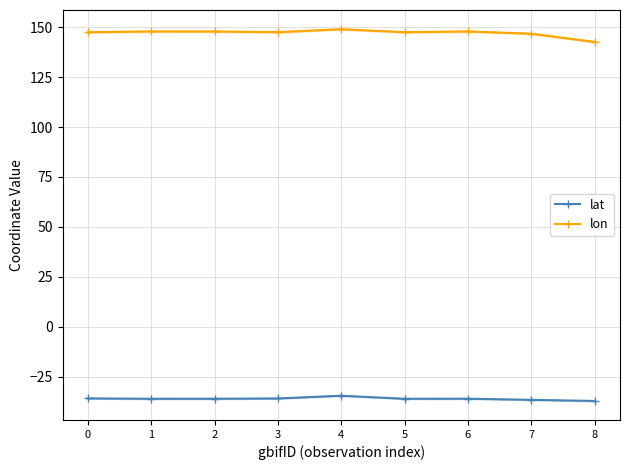

Reading left to right, extract all data points from this chart.

lat: 0=-35.9	1=-36.0	2=-36.0	3=-35.9	4=-34.5	5=-36.0	6=-36.0	7=-36.6	8=-37.1
lon: 0=147.5	1=147.8	2=147.8	3=147.5	4=148.9	5=147.5	6=147.8	7=146.7	8=142.6